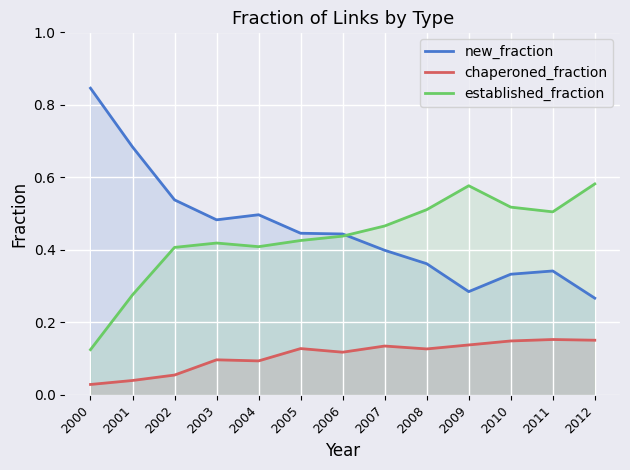

What is the value of the established_fraction point at the 13th from the left?

0.6